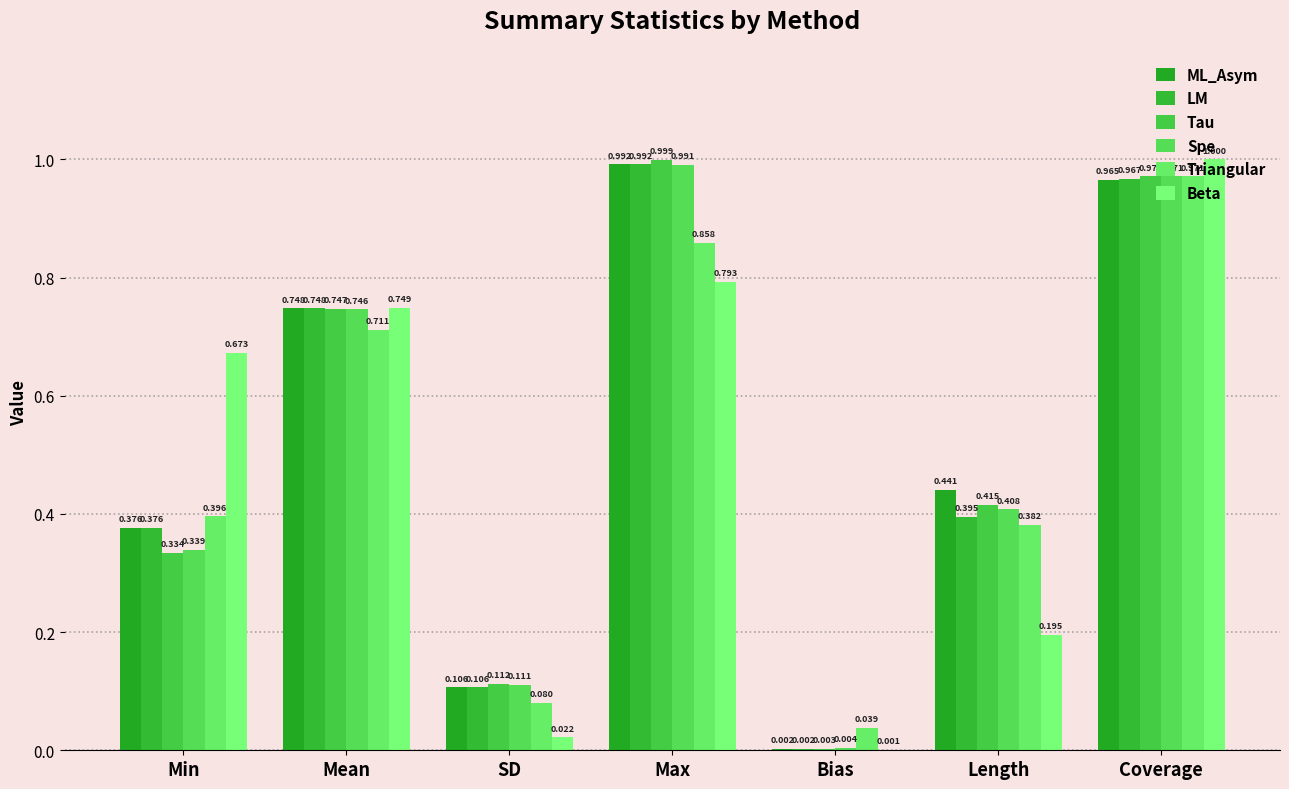

The ML_Asym series shows 0.0 at Bias. True or false?

True